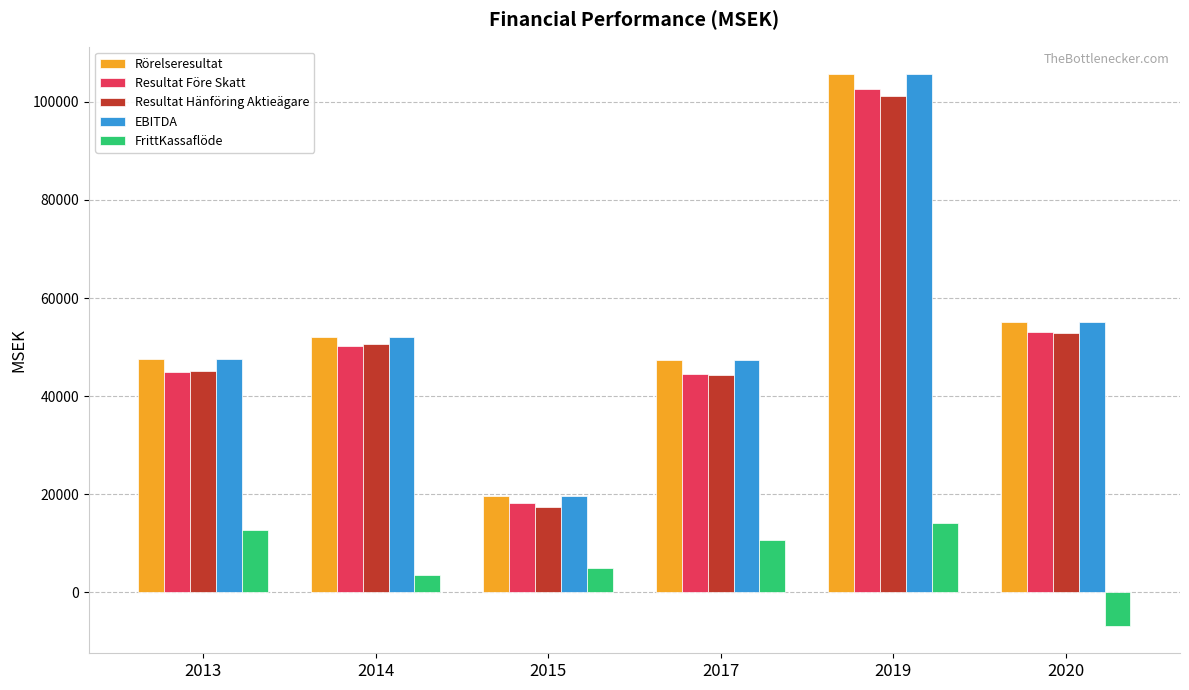

What is the spread (max minus min) of values at 2017?

36766